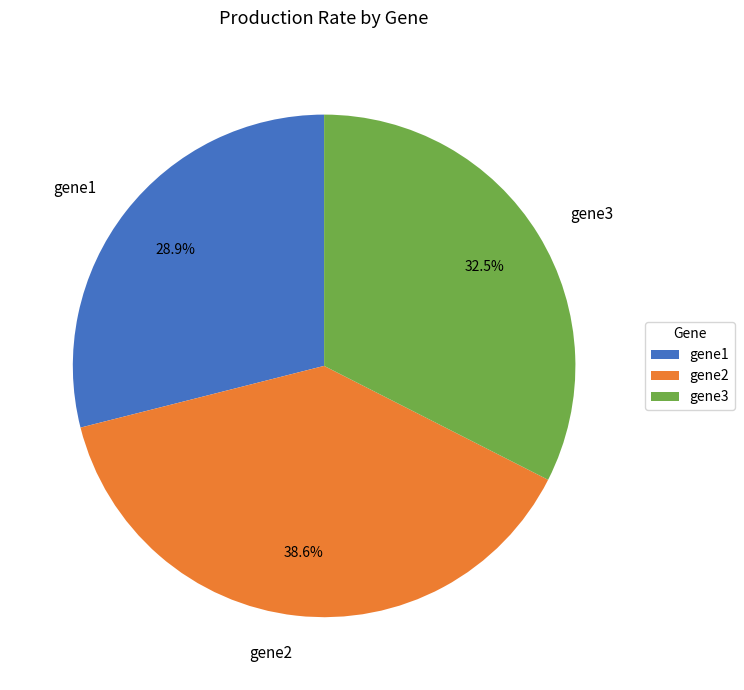

Is there any slice that represents more than half of the pie?

No